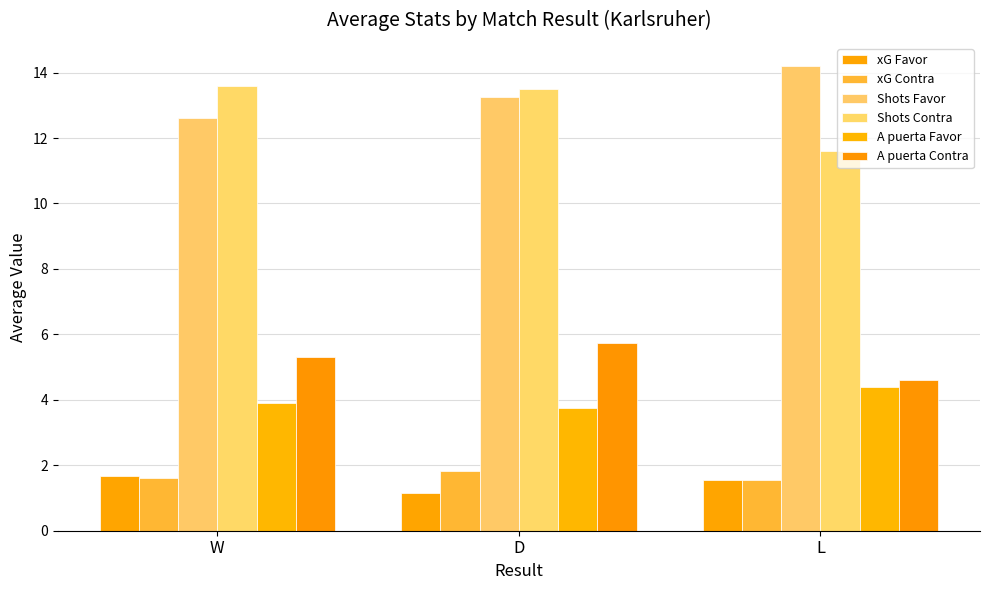

Is the value of A puerta Favor at W greater than the value of Shots Favor at D?

No